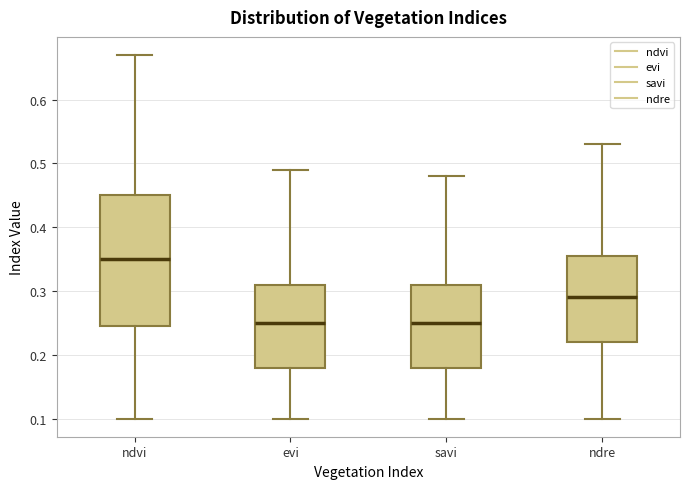

Reading left to right, transcribe this box plot: for each box, give where its median line is, the range the box spans, and where its two whiskers end, as read against the y-axis. The values are not printed on the chart, so give them approximately, as read against the axis.

ndvi: median 0.35, box 0.25 to 0.45, whiskers 0.10 to 0.67
evi: median 0.25, box 0.18 to 0.31, whiskers 0.10 to 0.49
savi: median 0.25, box 0.18 to 0.31, whiskers 0.10 to 0.48
ndre: median 0.29, box 0.22 to 0.36, whiskers 0.10 to 0.53